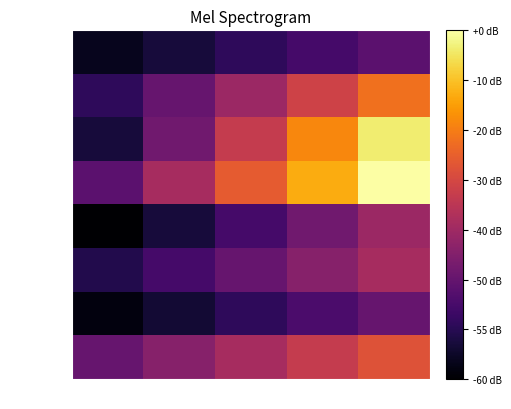

Which label corresponds to the largest value in the chart?

7